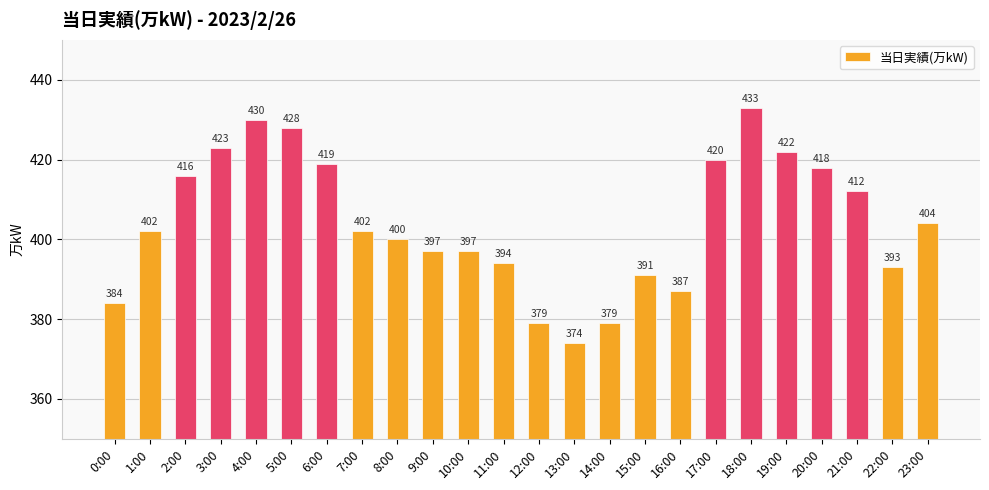

What is the ratio of the value at 17:00 to the value at 4:00?

1.0